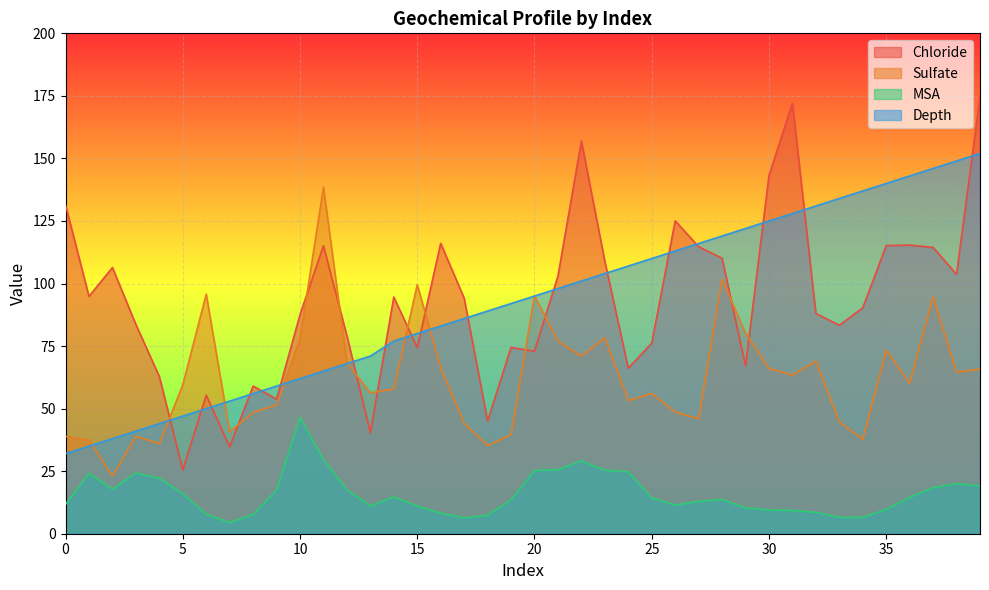

Is the value of Depth at 2 greater than the value of Chloride at 5?

Yes